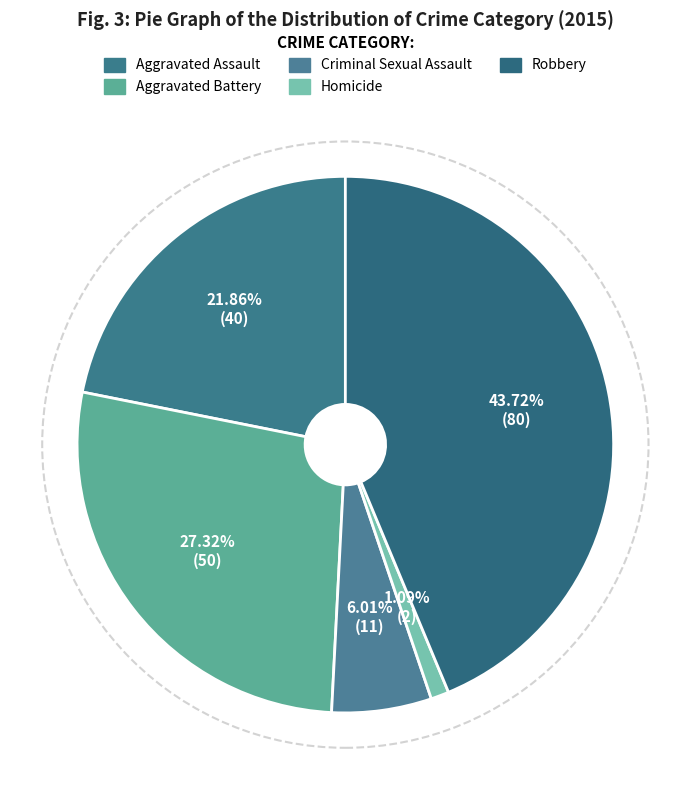

Is the sum of Robbery and Homicide greater than half?

No